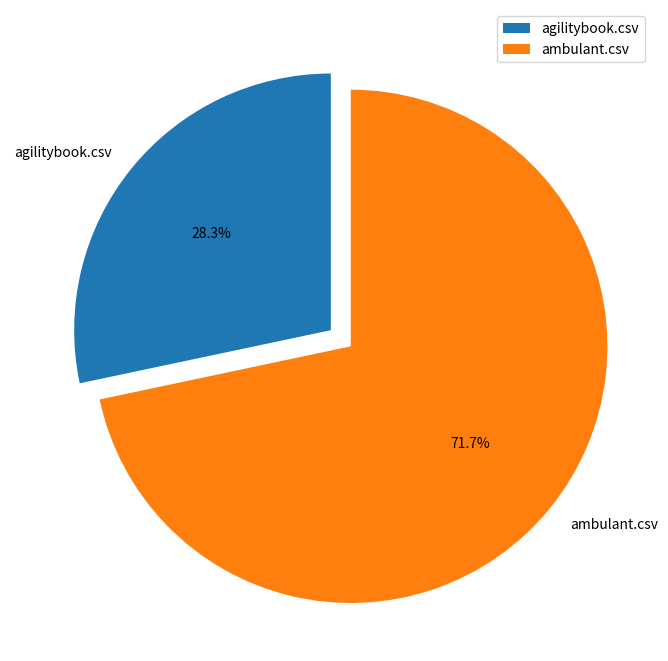

To the nearest percent, what portion does ambulant.csv represent?

72%